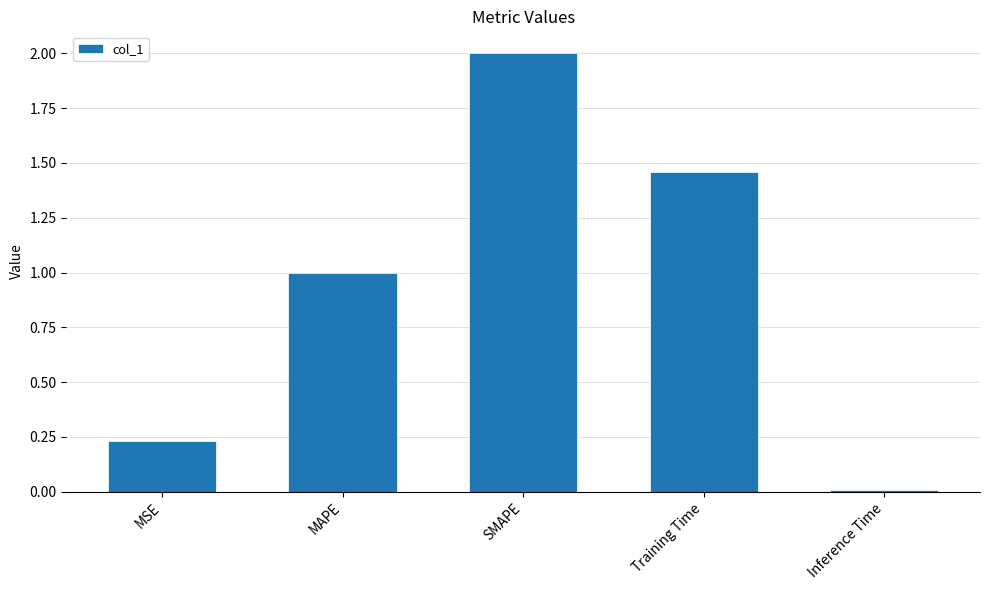

What is the difference between the maximum and minimum values?

2.0